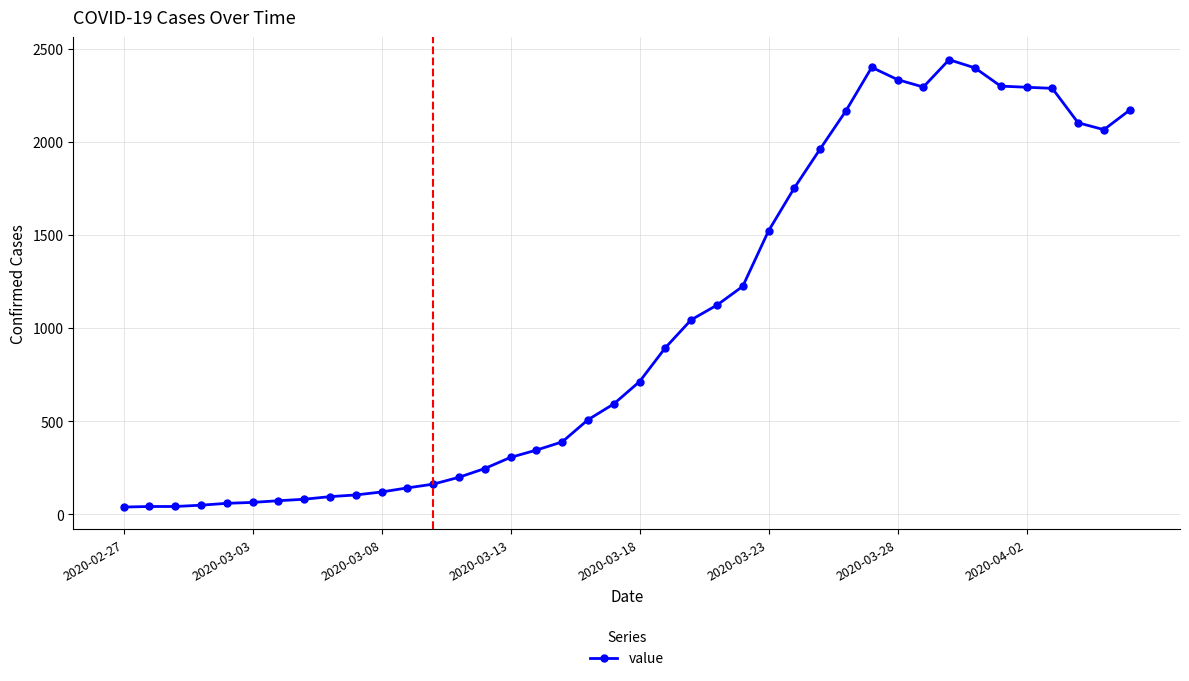

What is the smallest value displayed?

40